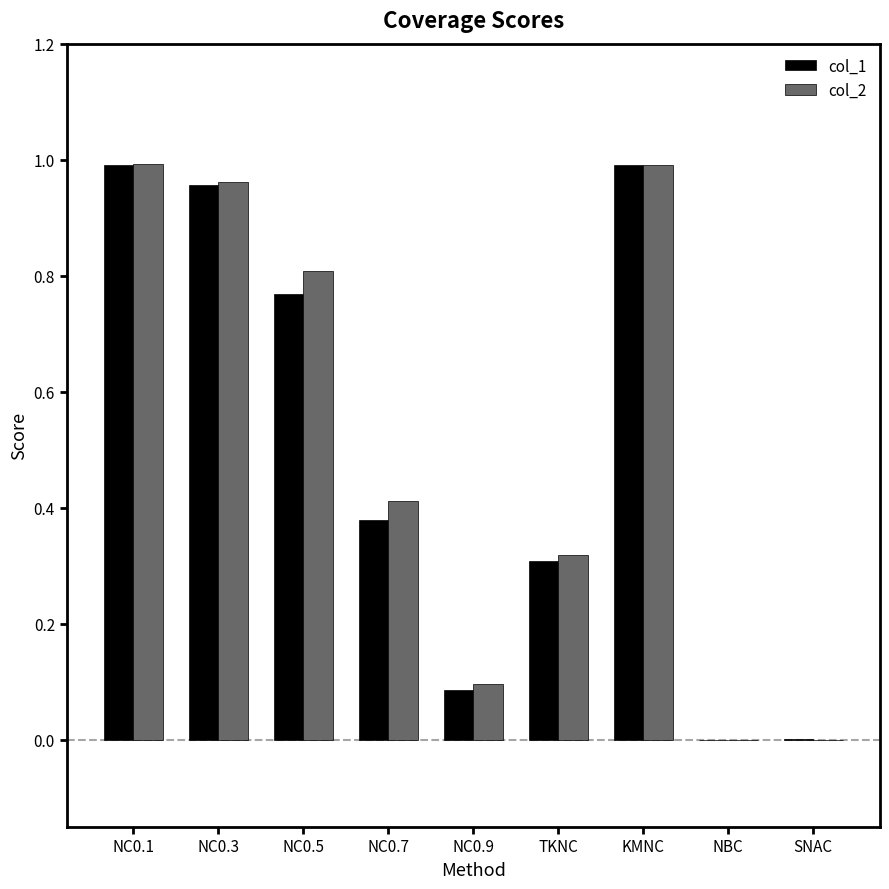

True or false: col_1 has a value of 0.2 at TKNC.

False